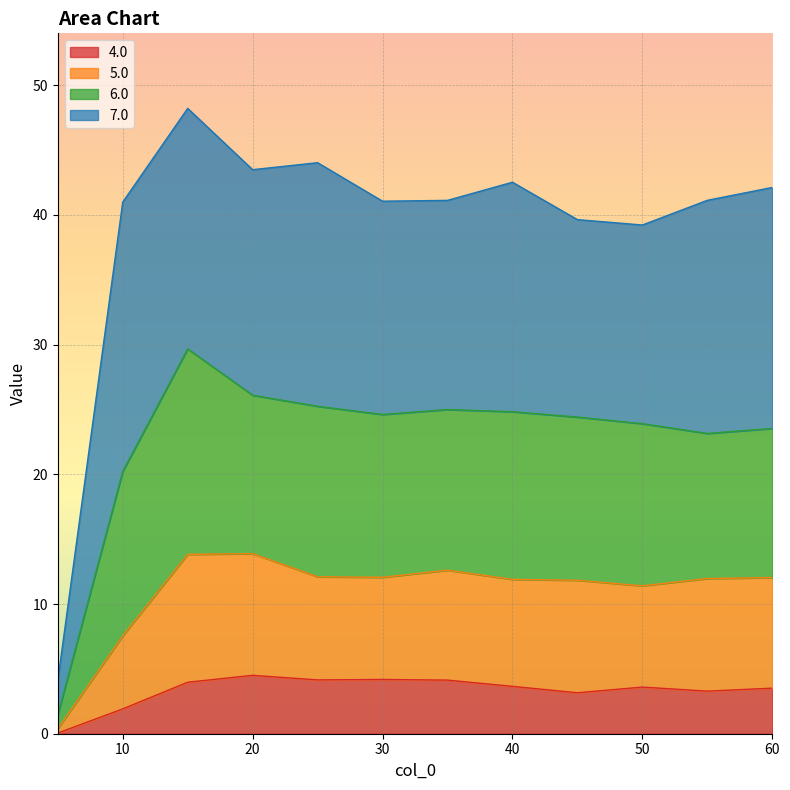

What is the maximum value for 4.0?

4.5